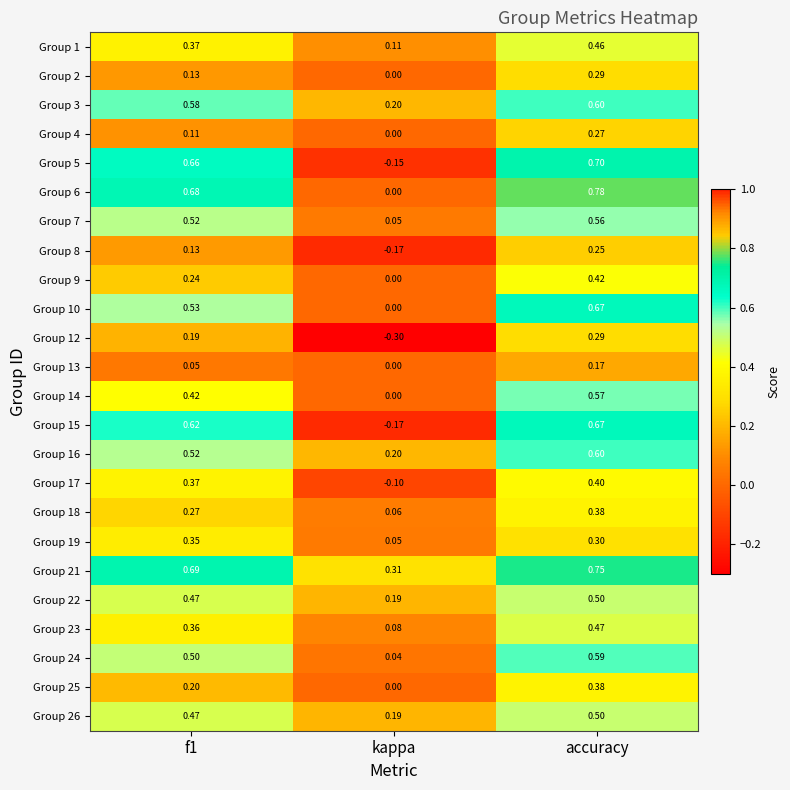

Which category has the lowest value in the Group 14 series?

kappa